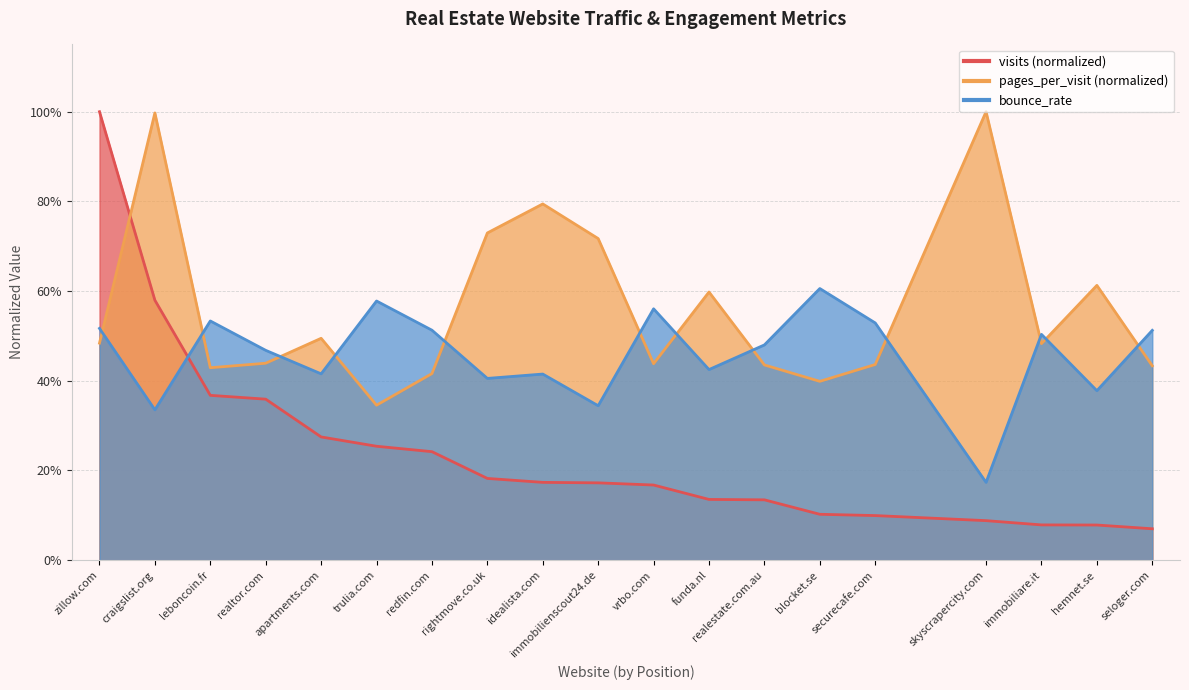

Reading right to left, what are all the values shown in this chart?

visits: seloger.com=0.1	hemnet.se=0.1	immobiliare.it=0.1	skyscrapercity.com=0.1	securecafe.com=0.1	blocket.se=0.1	realestate.com.au=0.1	funda.nl=0.1	vrbo.com=0.2	immobilienscout24.de=0.2	idealista.com=0.2	rightmove.co.uk=0.2	redfin.com=0.2	trulia.com=0.3	apartments.com=0.3	realtor.com=0.4	leboncoin.fr=0.4	craigslist.org=0.6	zillow.com=1.0
pages_per_visit: seloger.com=0.4	hemnet.se=0.6	immobiliare.it=0.5	skyscrapercity.com=1.0	securecafe.com=0.4	blocket.se=0.4	realestate.com.au=0.4	funda.nl=0.6	vrbo.com=0.4	immobilienscout24.de=0.7	idealista.com=0.8	rightmove.co.uk=0.7	redfin.com=0.4	trulia.com=0.3	apartments.com=0.5	realtor.com=0.4	leboncoin.fr=0.4	craigslist.org=1.0	zillow.com=0.5
bounce_rate: seloger.com=0.5	hemnet.se=0.4	immobiliare.it=0.5	skyscrapercity.com=0.2	securecafe.com=0.5	blocket.se=0.6	realestate.com.au=0.5	funda.nl=0.4	vrbo.com=0.6	immobilienscout24.de=0.3	idealista.com=0.4	rightmove.co.uk=0.4	redfin.com=0.5	trulia.com=0.6	apartments.com=0.4	realtor.com=0.5	leboncoin.fr=0.5	craigslist.org=0.3	zillow.com=0.5